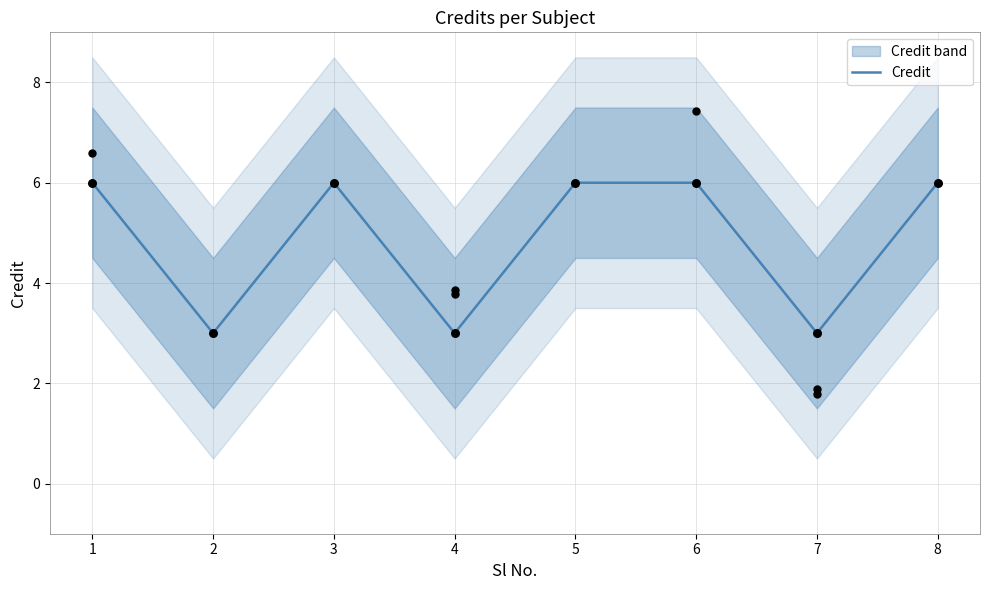

What is the change in value from 4 to 6?

+3